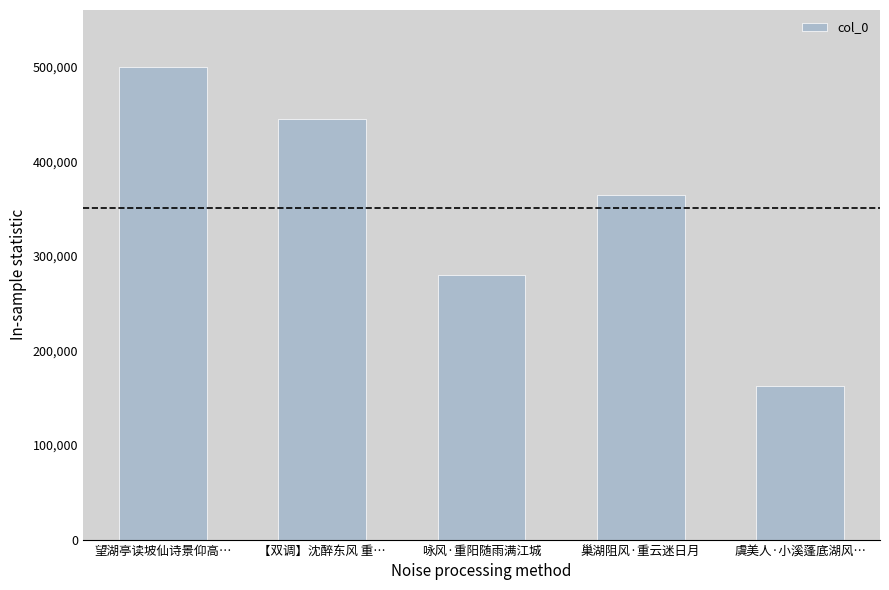

What is the value of the 5th bar from the left?

162690